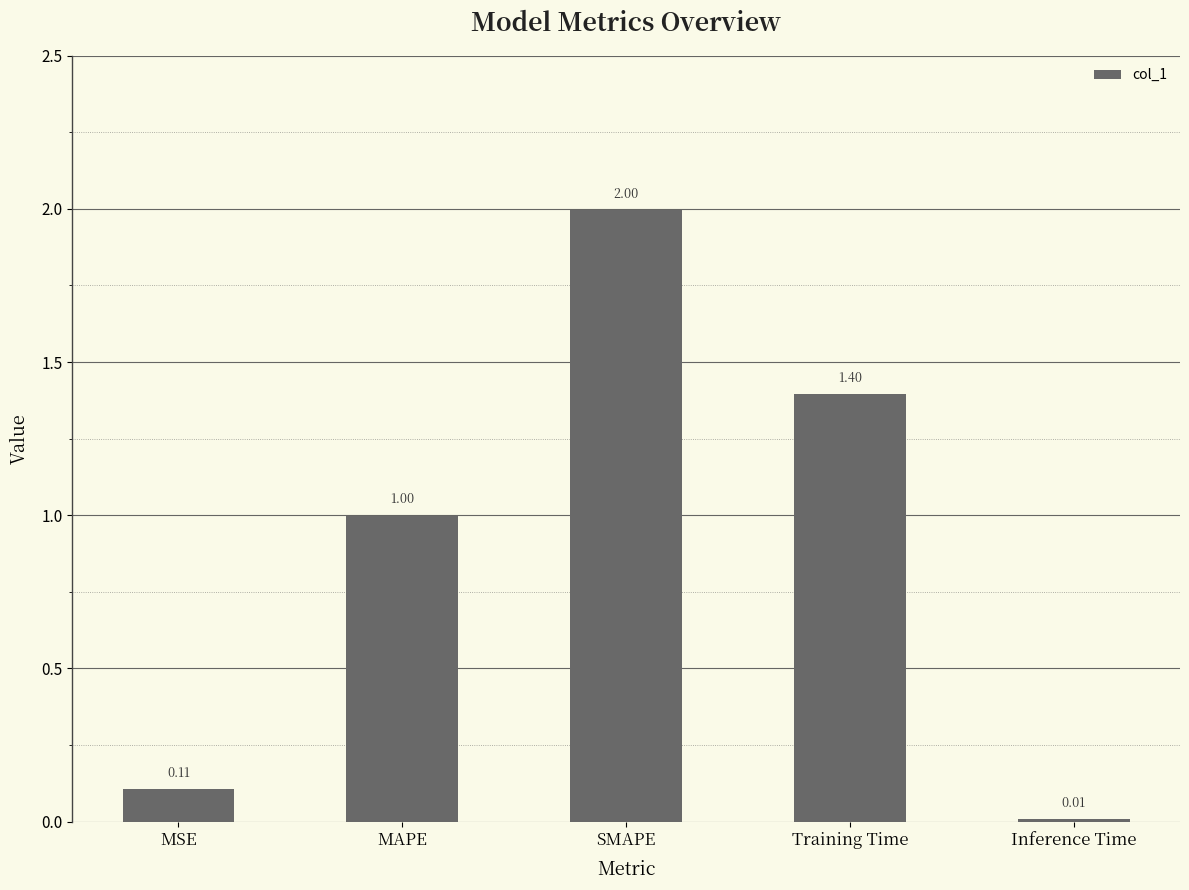

Is it true that the value at Training Time is 0.5?

False